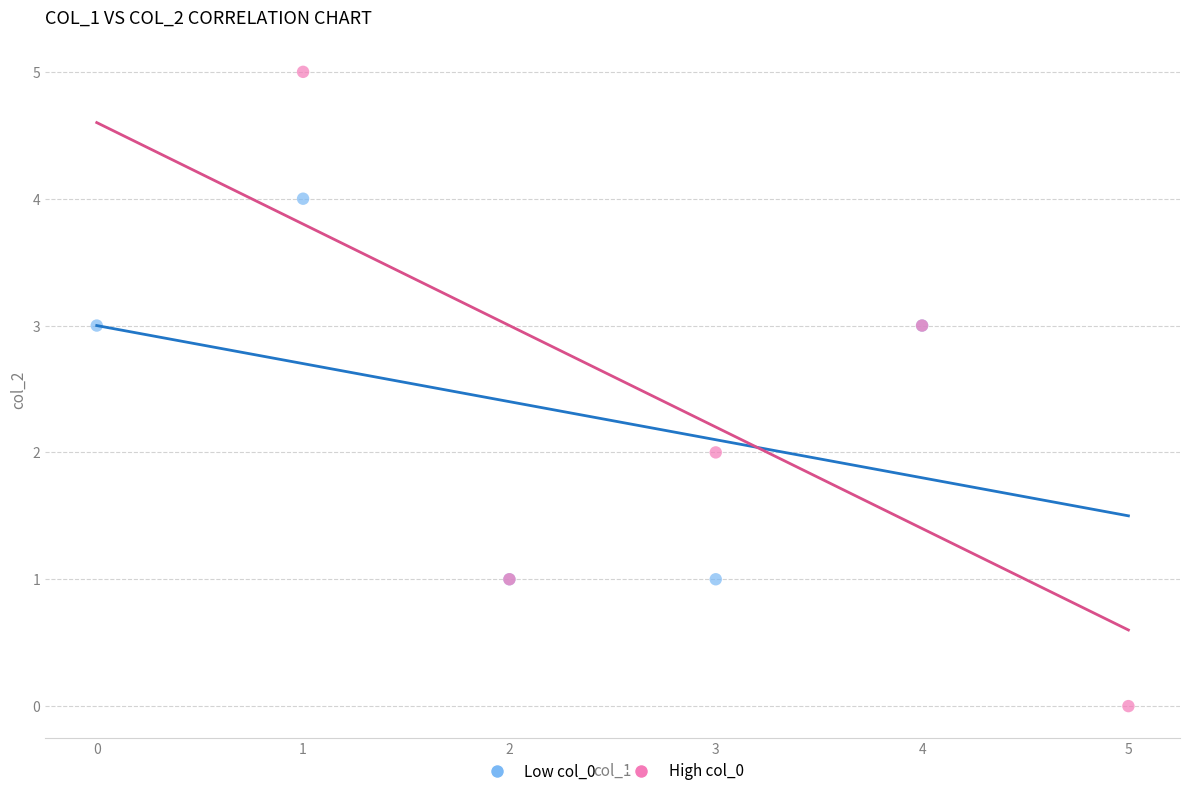

Which series contains the lowest Y value?

High col_0